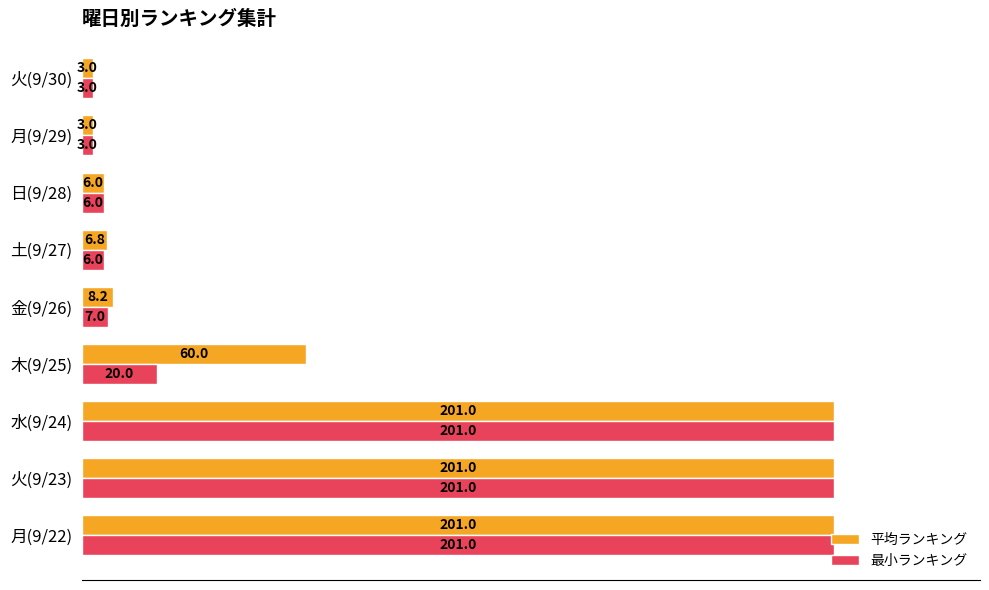

Between 火(9/23) and 金(9/26), which series saw the biggest shift?

最小ランキング